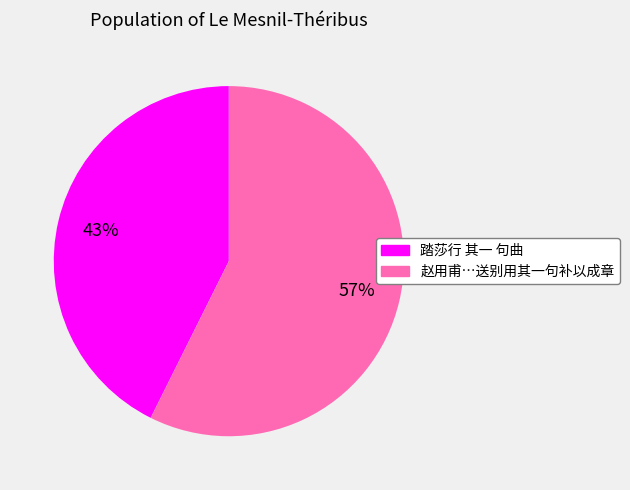

Does any single category account for the majority?

Yes